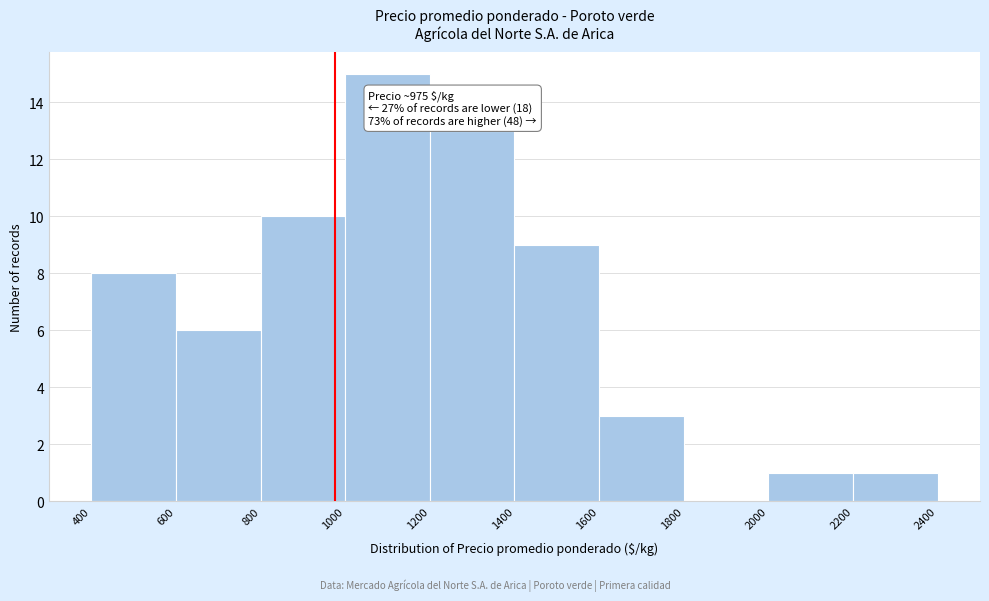

Over which range of the x-axis is the bar tallest?

1000 to 1200